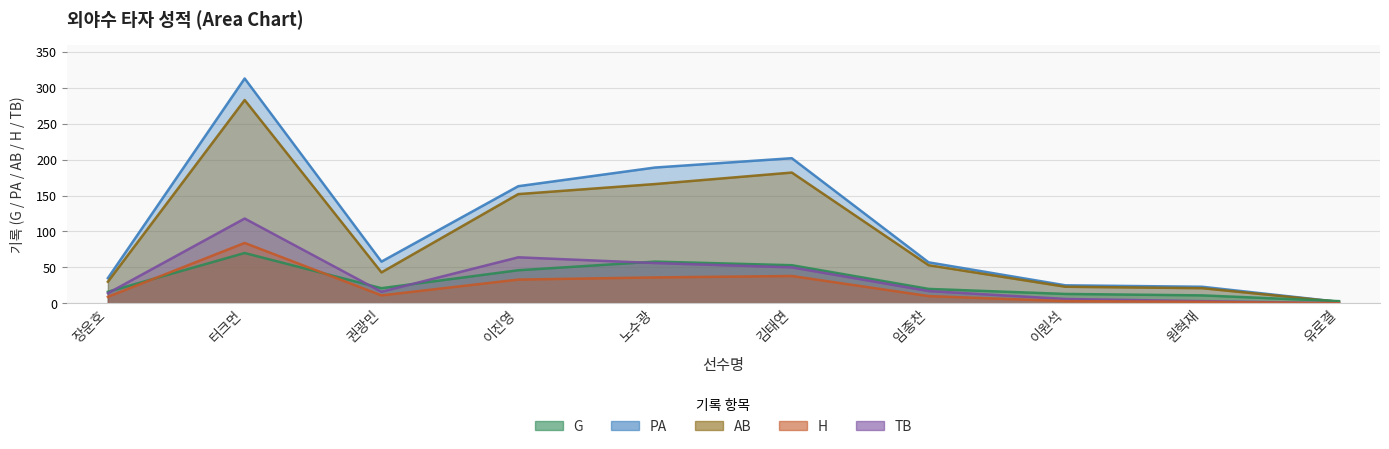

Which series has the largest range (max minus min)?

PA